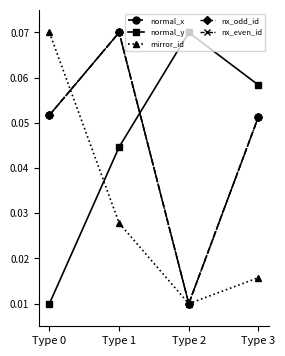

How many lines are shown in the chart?

5